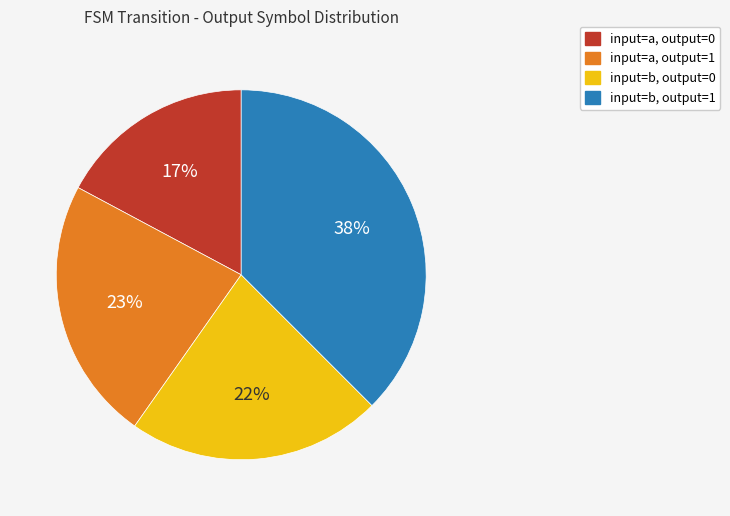

To the nearest percent, what percentage of the pie is input=a, output=1?

23%